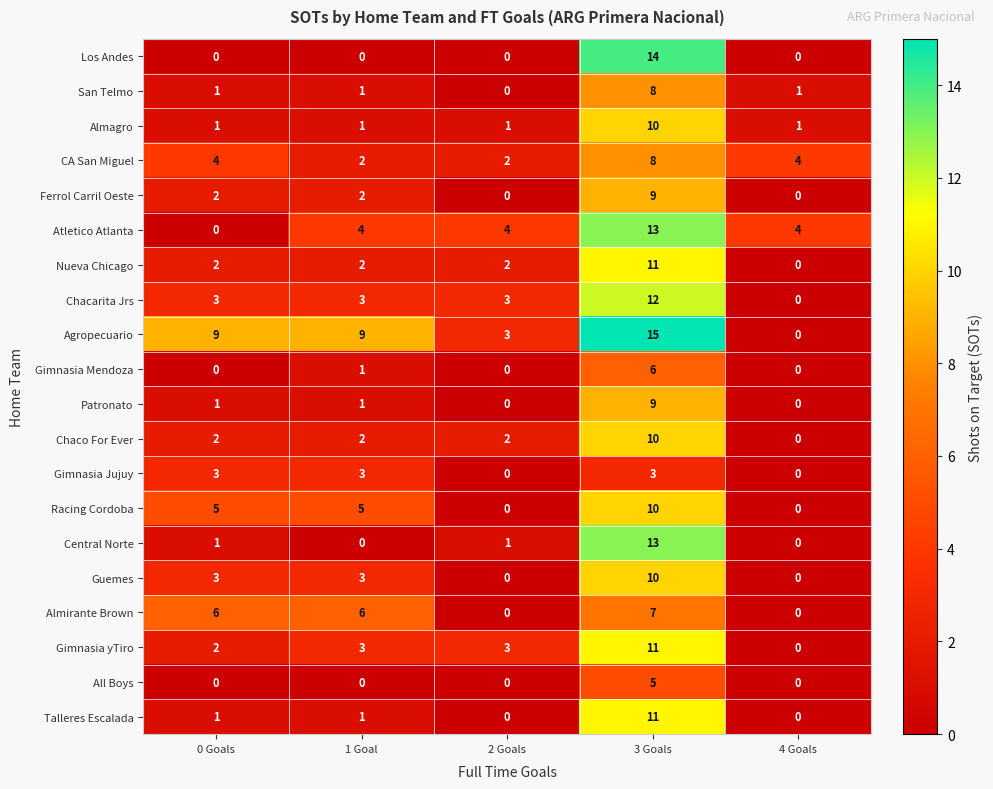

Where is Gimnasia Mendoza nearest to the value 3?

1 Goal